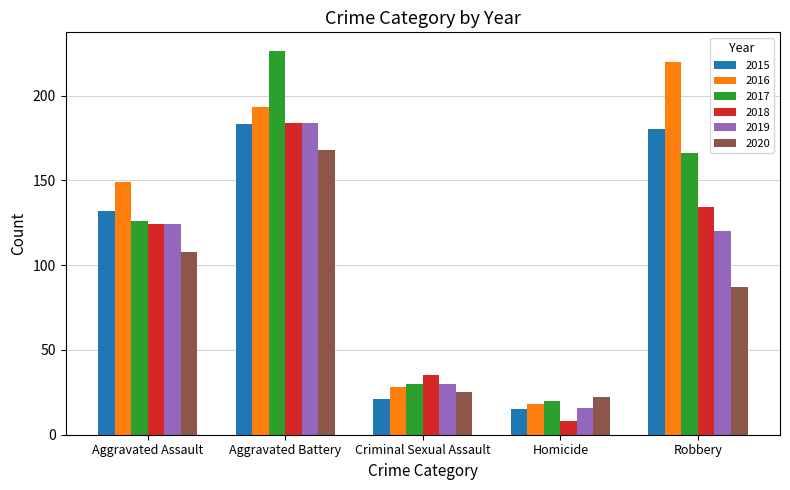

Rank the categories by 2018 value from lowest to highest.

Homicide, Criminal Sexual Assault, Aggravated Assault, Robbery, Aggravated Battery